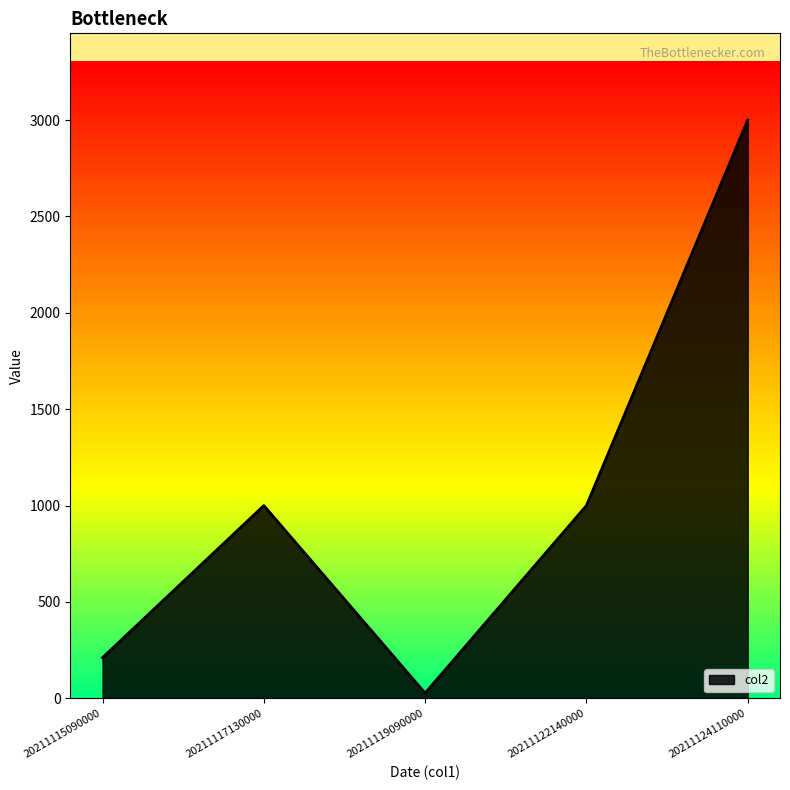

How many series are shown in this chart?

1